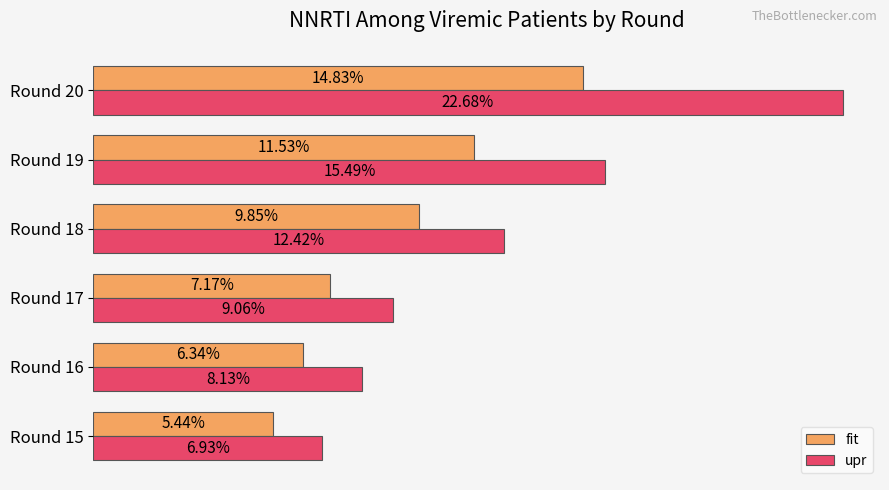

What is the highest value of the fit series?

0.1